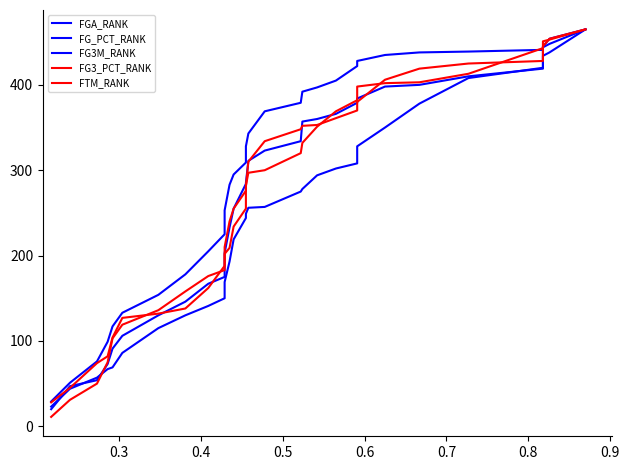

Count the number of data series in this chart.

5